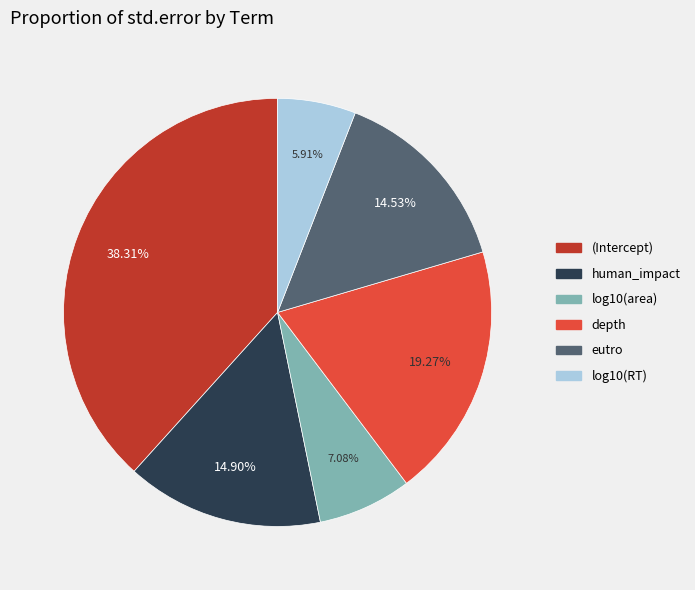

To the nearest percent, what percentage of the pie is human_impact?

15%